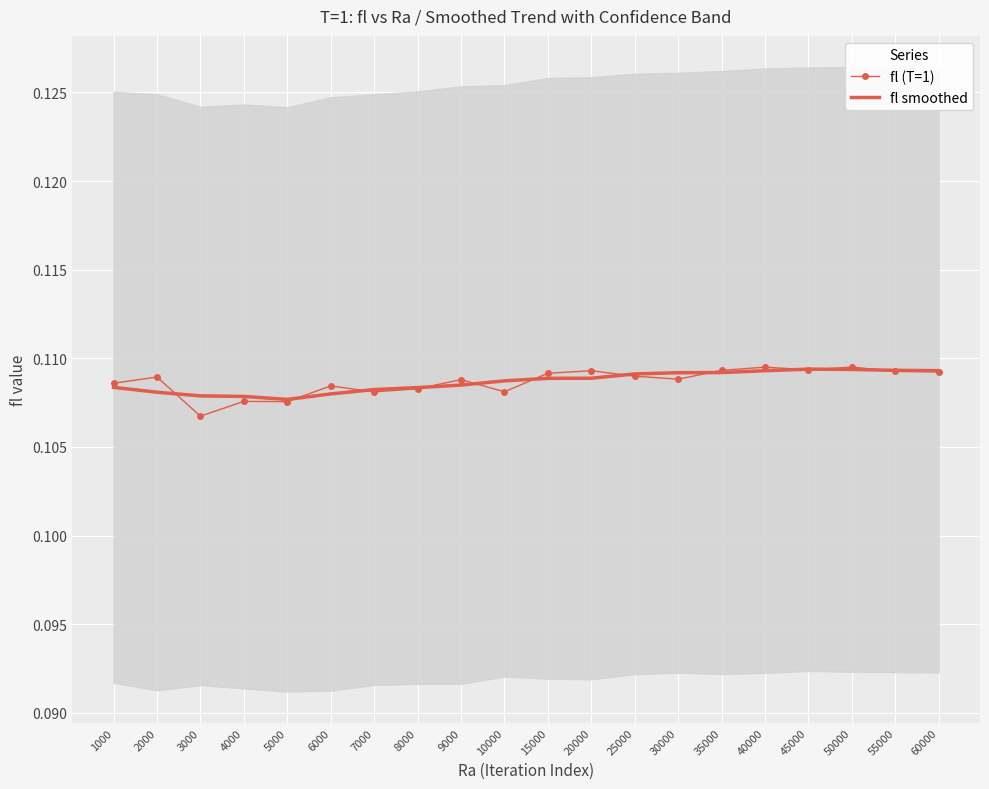

What are all the series names shown in the legend?

fl (T=1), fl smoothed